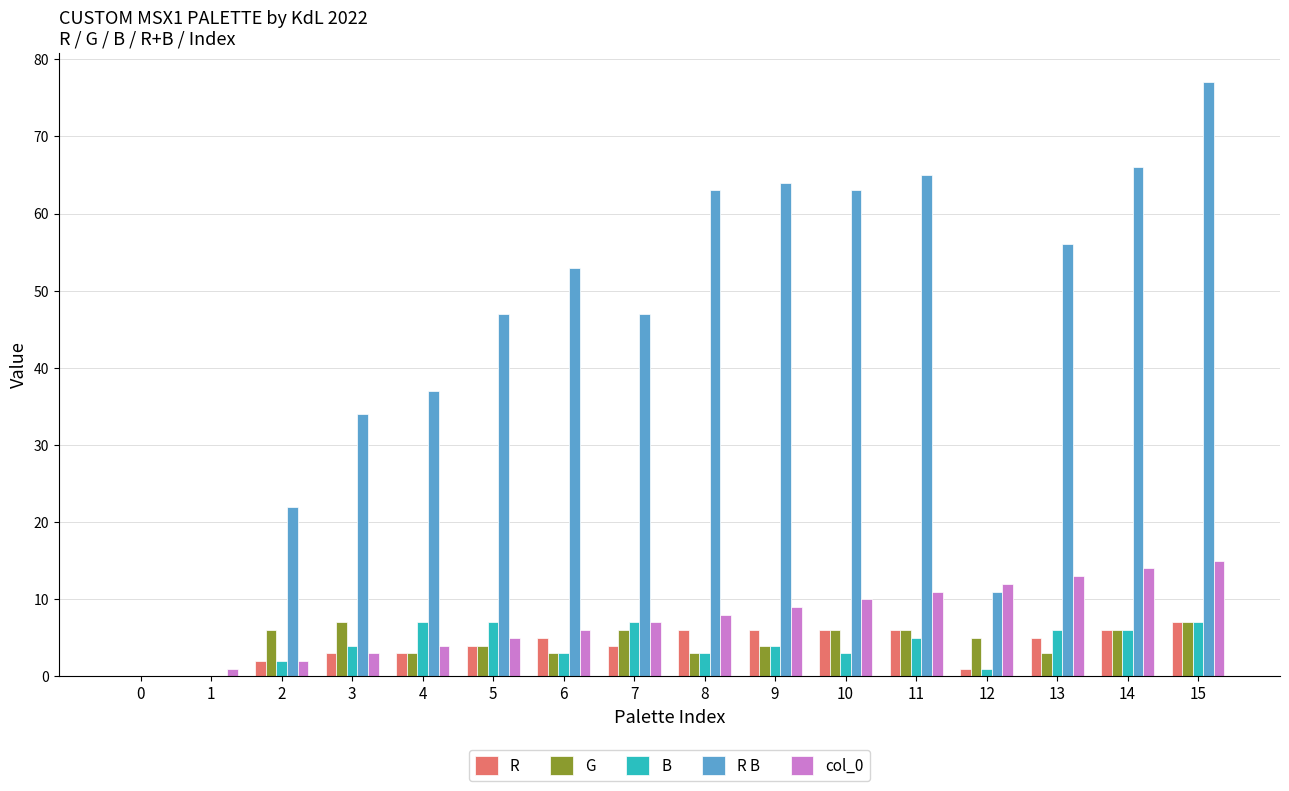

Is it true that G equals 4 at 5?

True